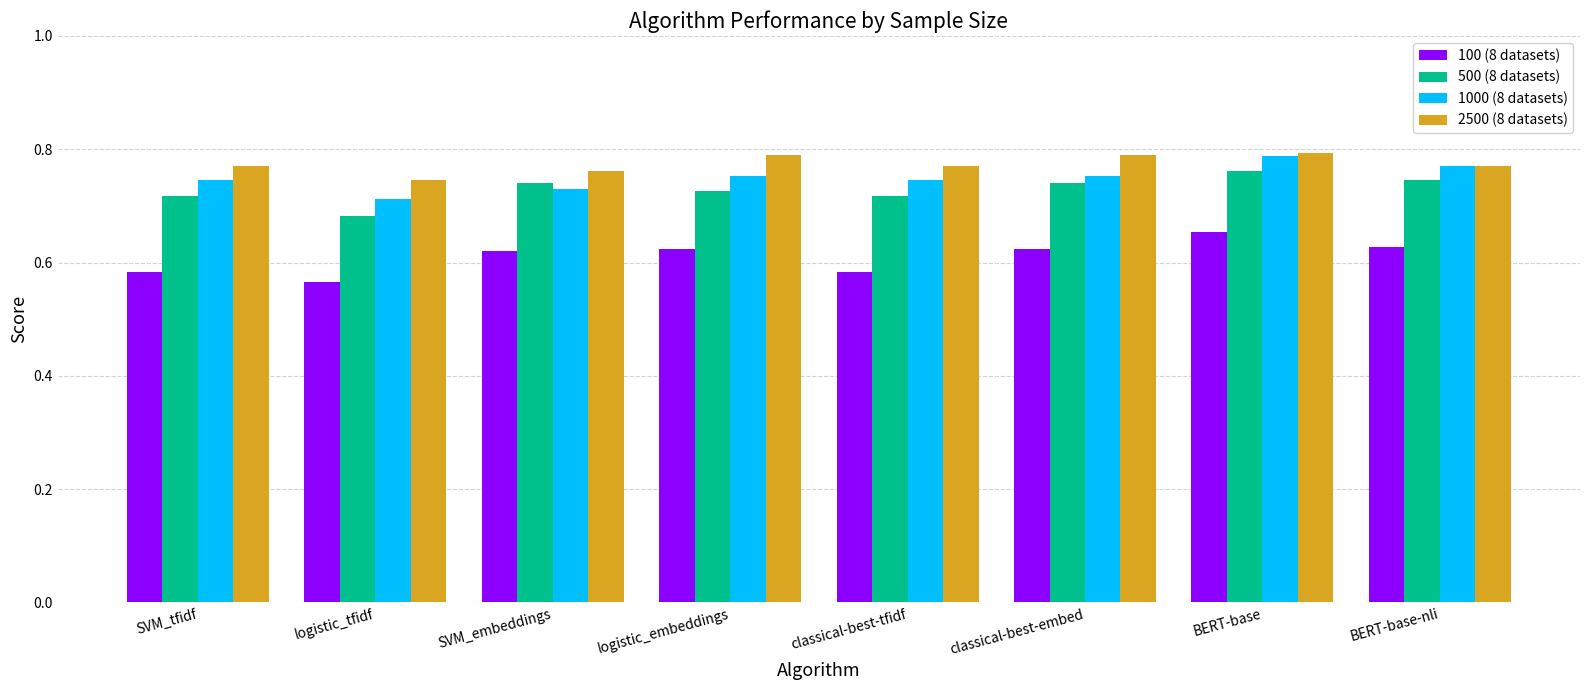

At which category is the sum across all series the highest?

BERT-base